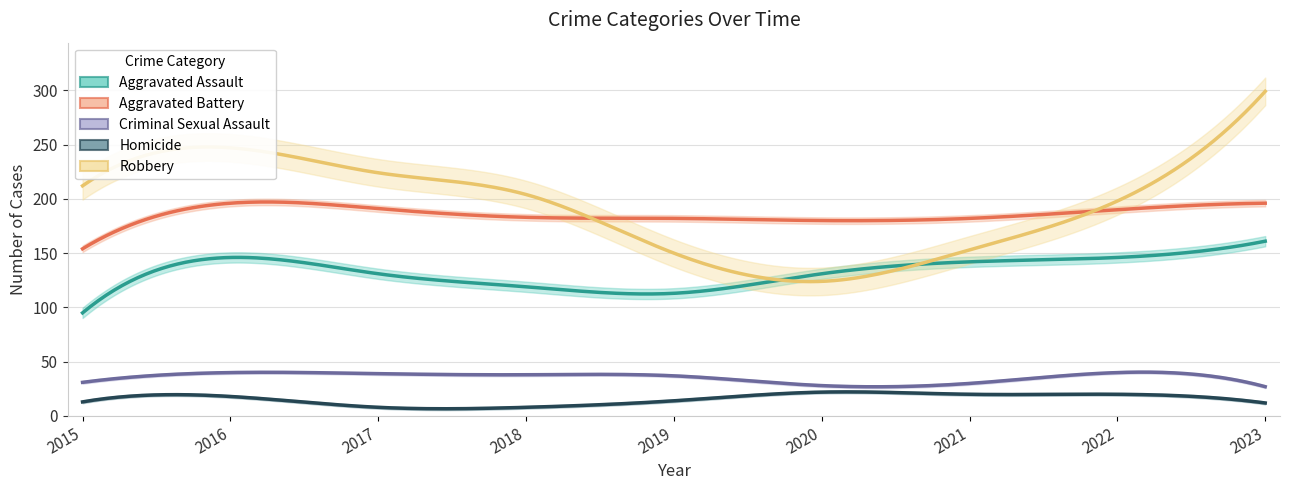

How many times do Robbery and Aggravated Battery cross each other?

2